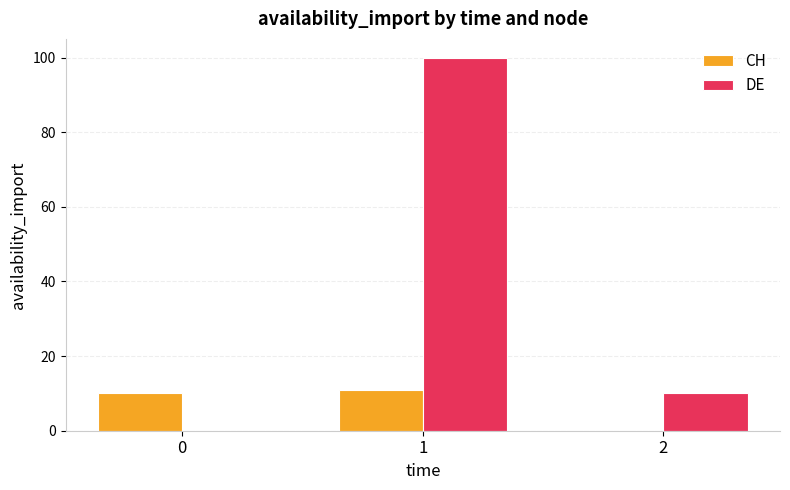

At which category does the chart reach its peak across all series?

1